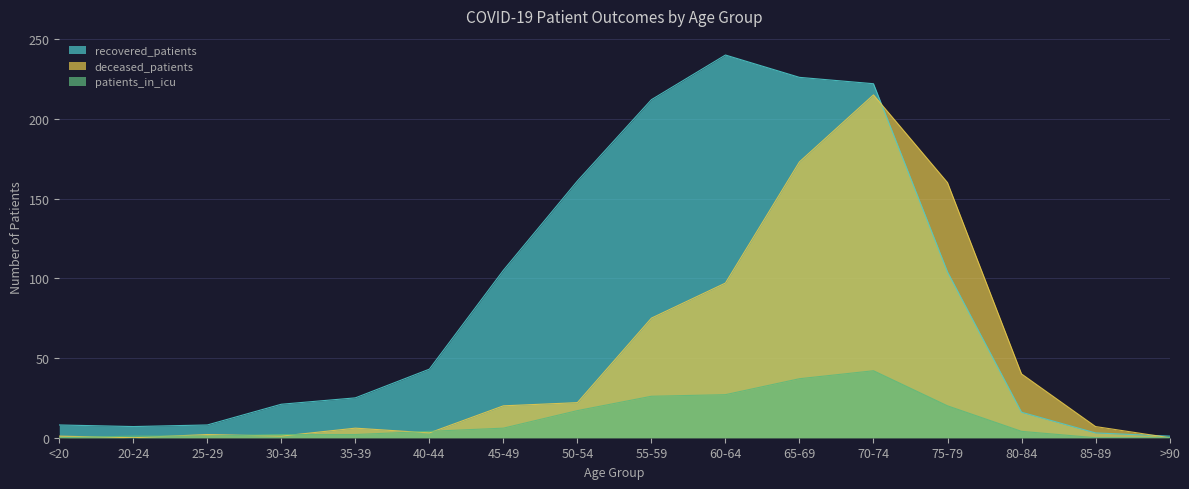

What is the sum of all patients_in_icu values?

189